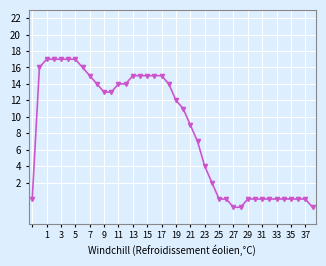

What is the average value?

8